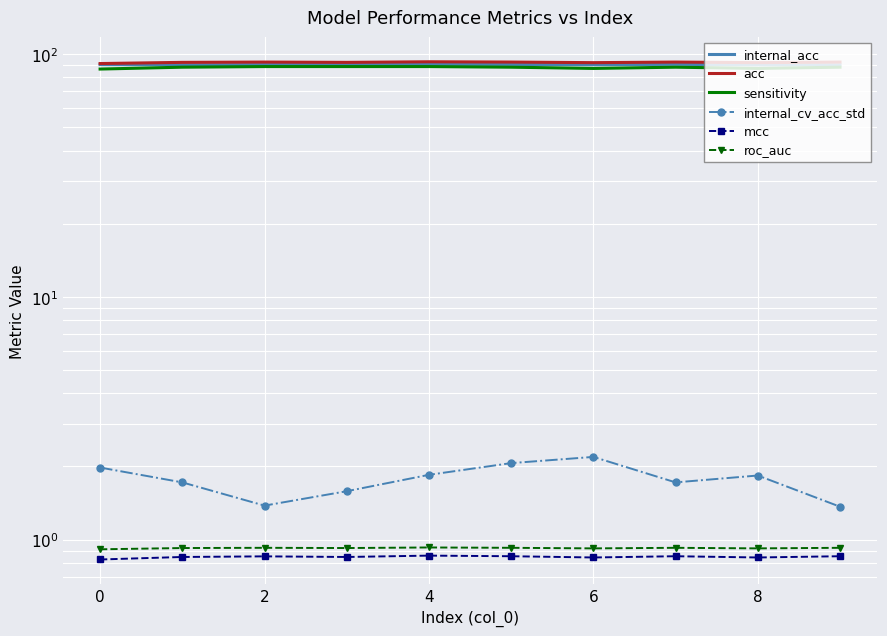

What is the difference between the second highest and second lowest values in the acc series?

0.5